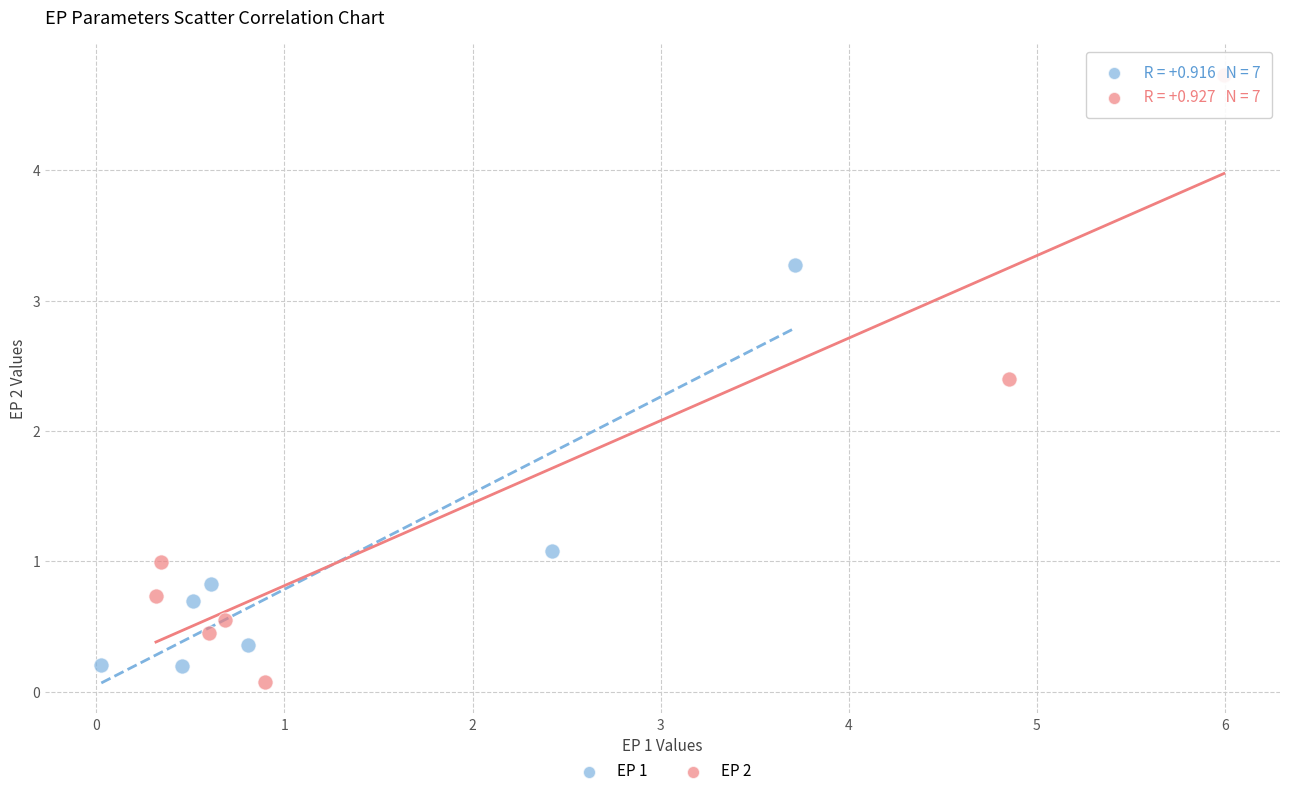

What are all the series names shown in the legend?

EP 1, EP 2